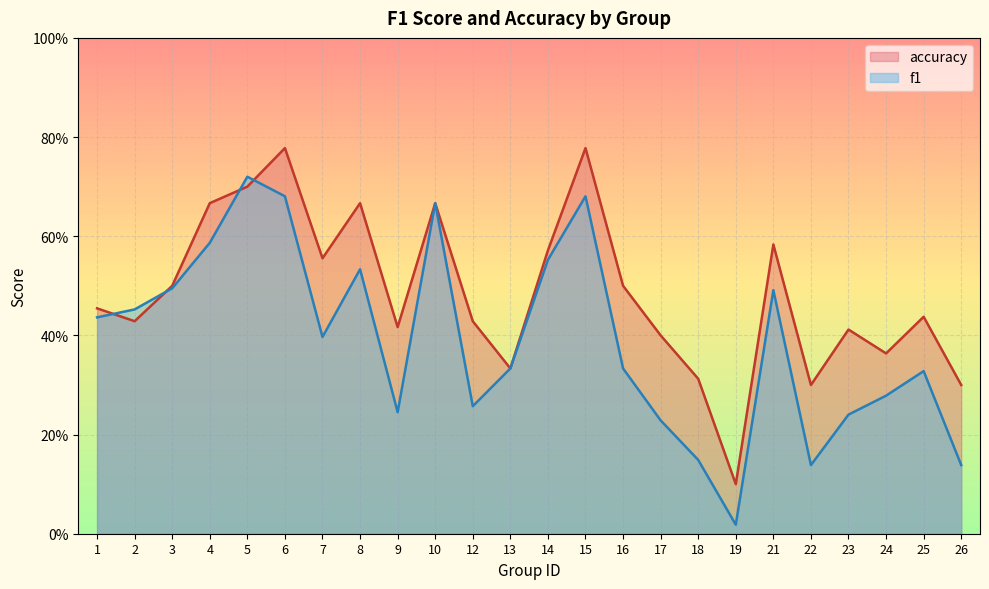

What is the spread (max minus min) of values at 26?

0.2